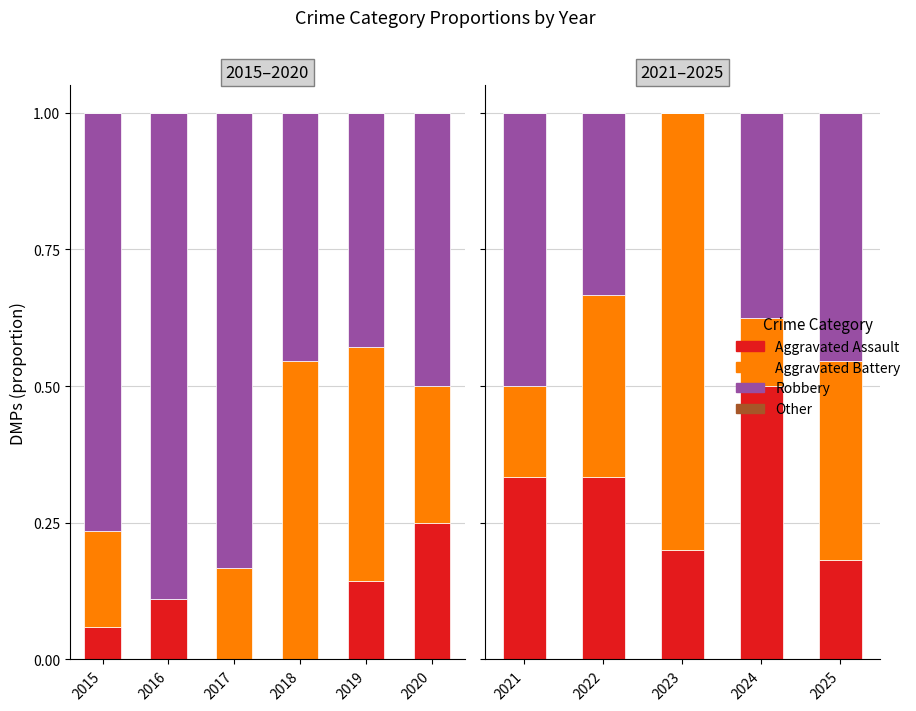

Which label corresponds to the smallest value in the chart?

2023